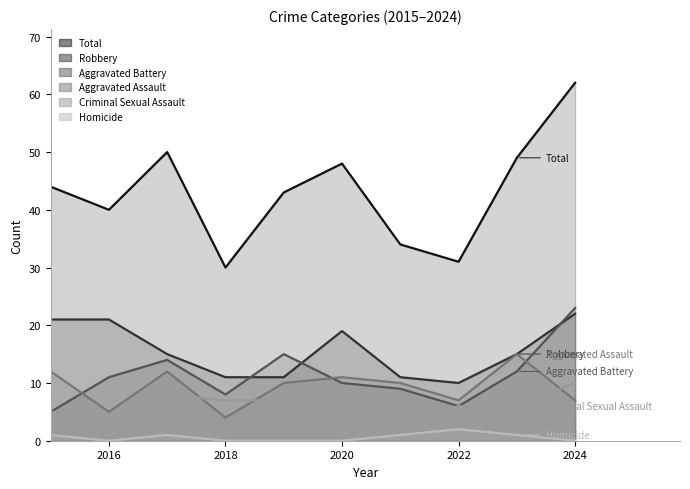

Between 2019 and 2018, which is larger?

2019